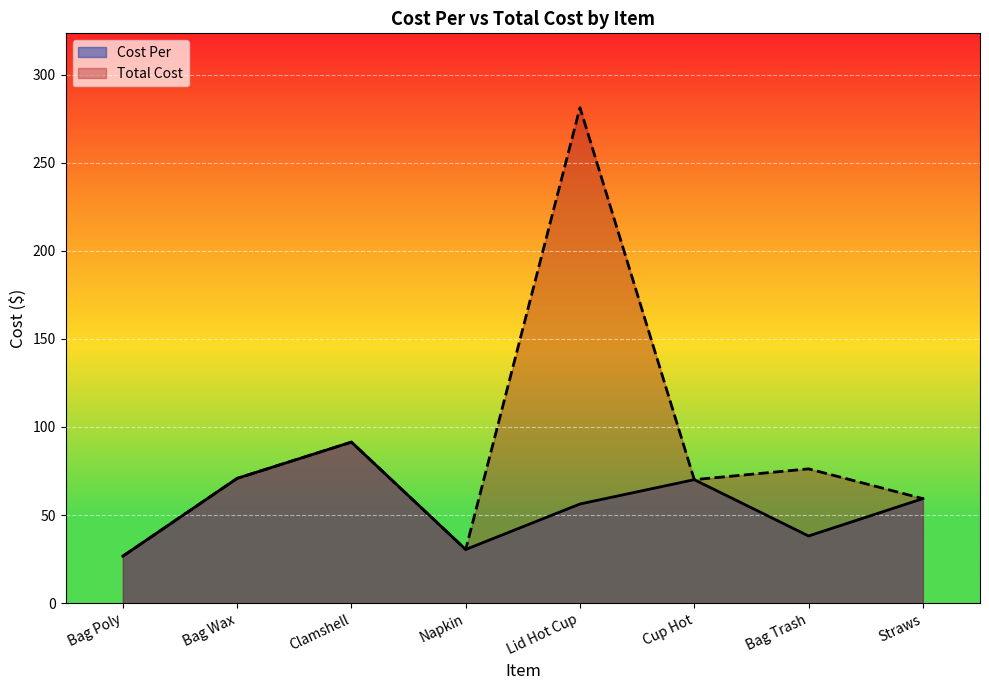

Which has a higher value, Bag Trash or Clamshell?

Clamshell